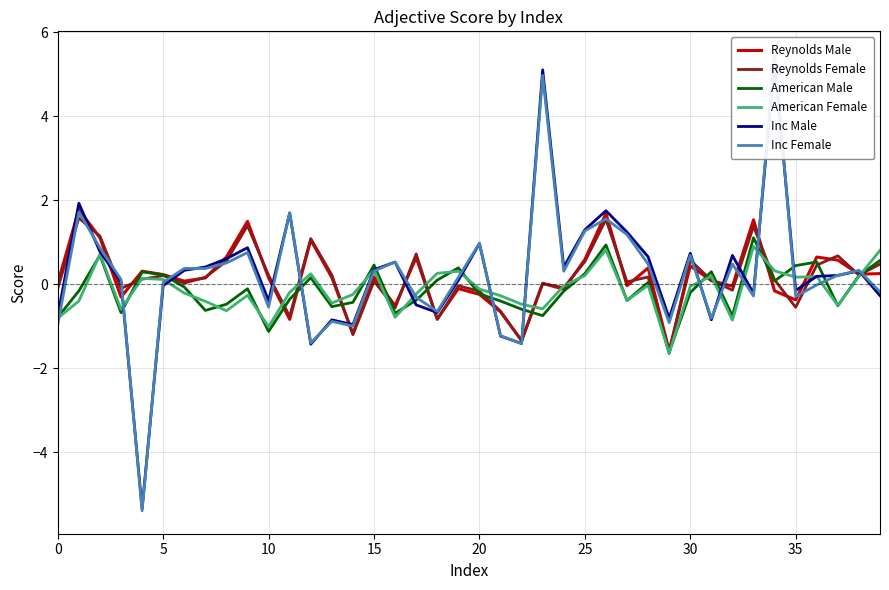

What is the difference between the second highest and minimum values in the Reynolds Male series?

3.3